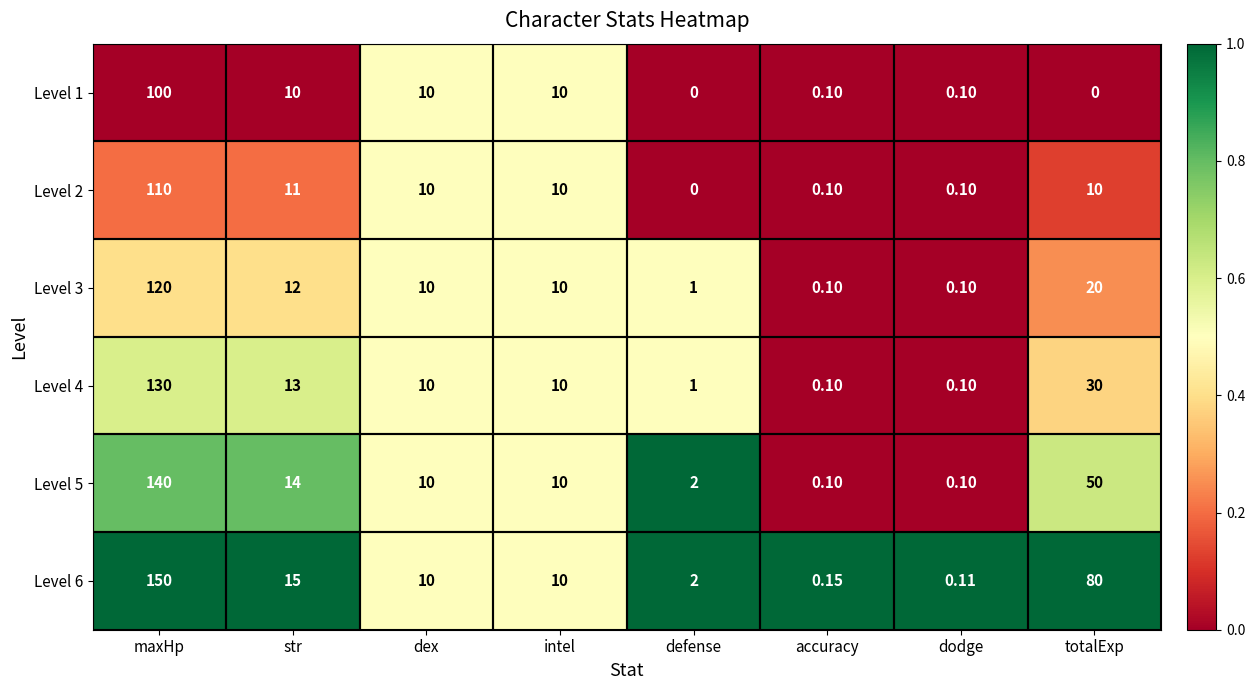

At how many categories does at least one series exceed 0?

8